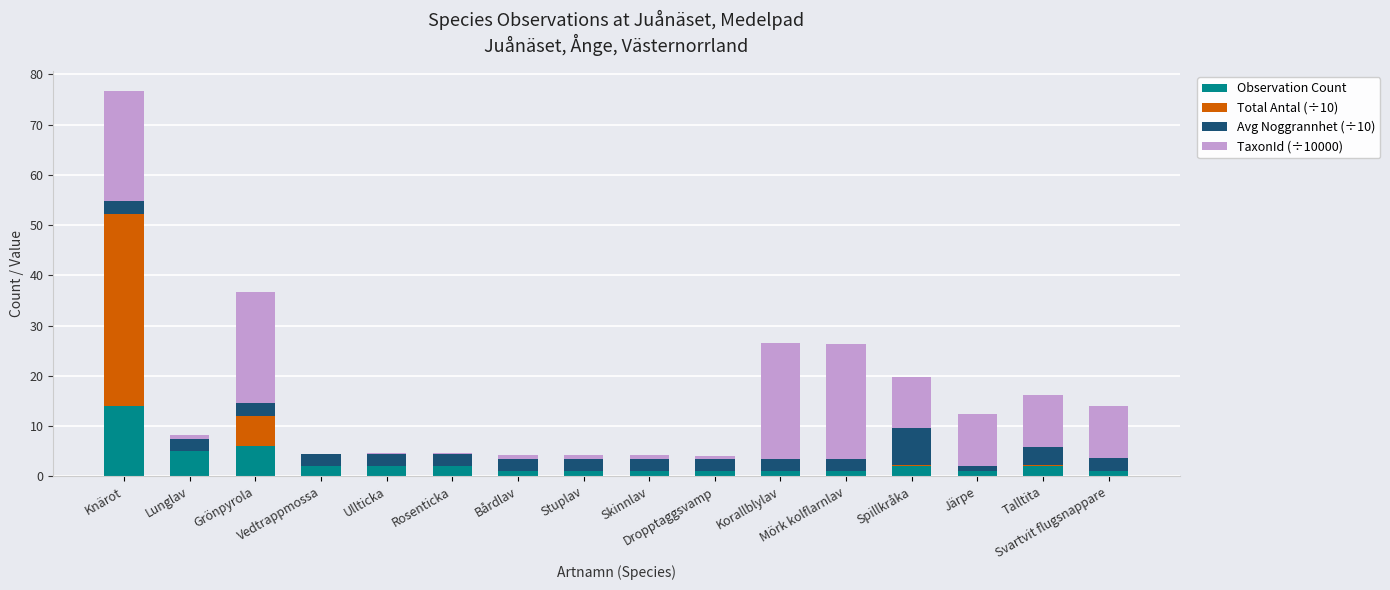

How many series are shown in this chart?

4